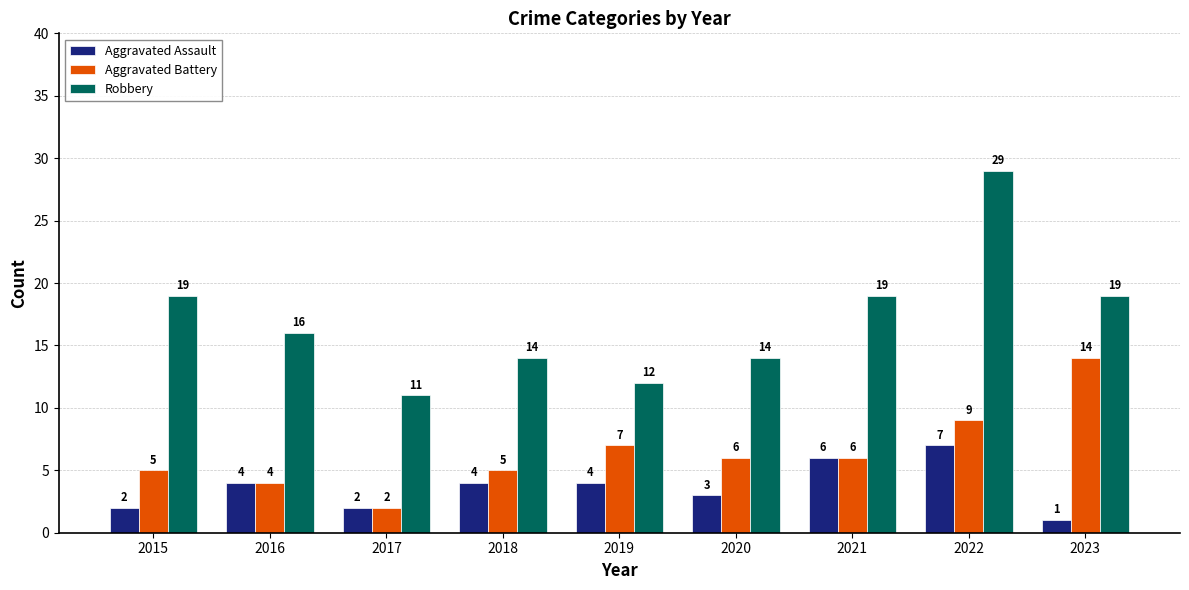

Count the number of data series in this chart.

3